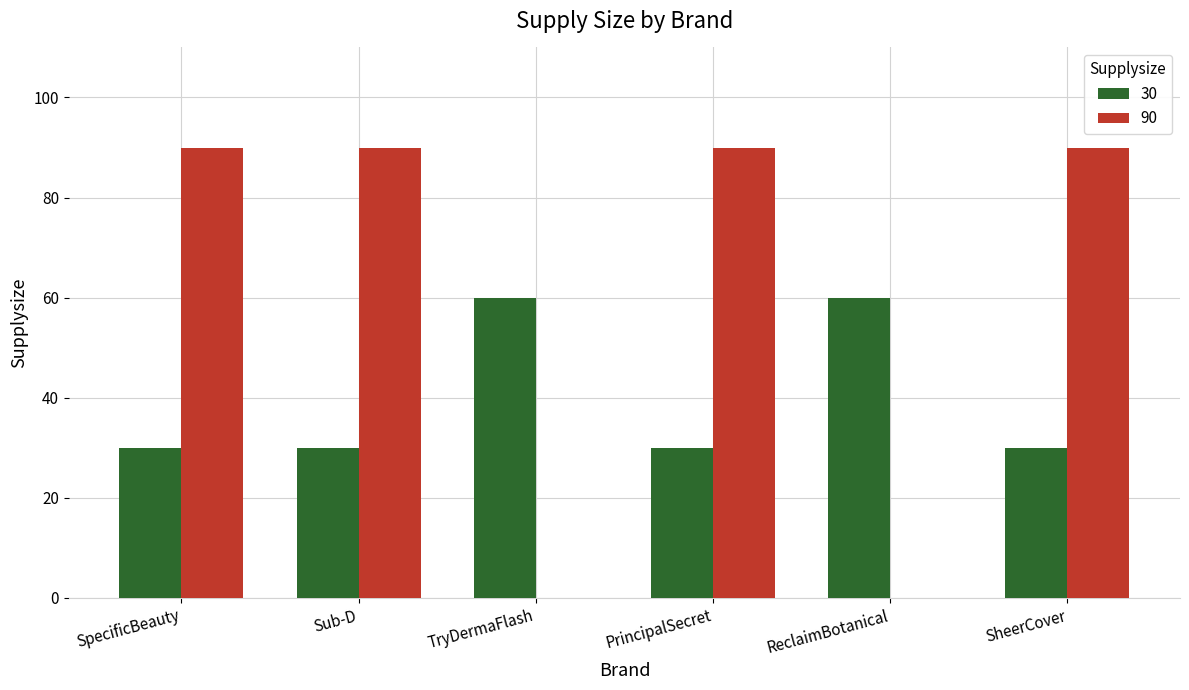

What value does the 30 series have at Sub-D?

30